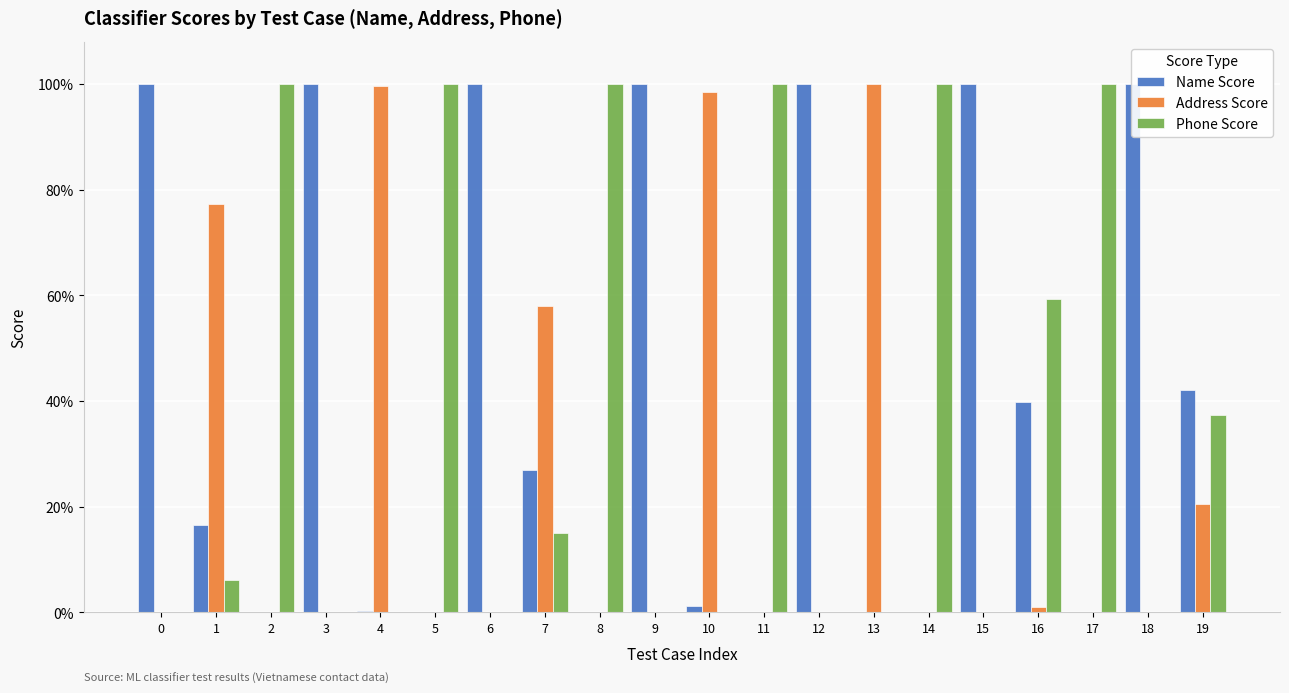

Rank the series at 8 from highest to lowest value.

Phone Score, Name Score, Address Score